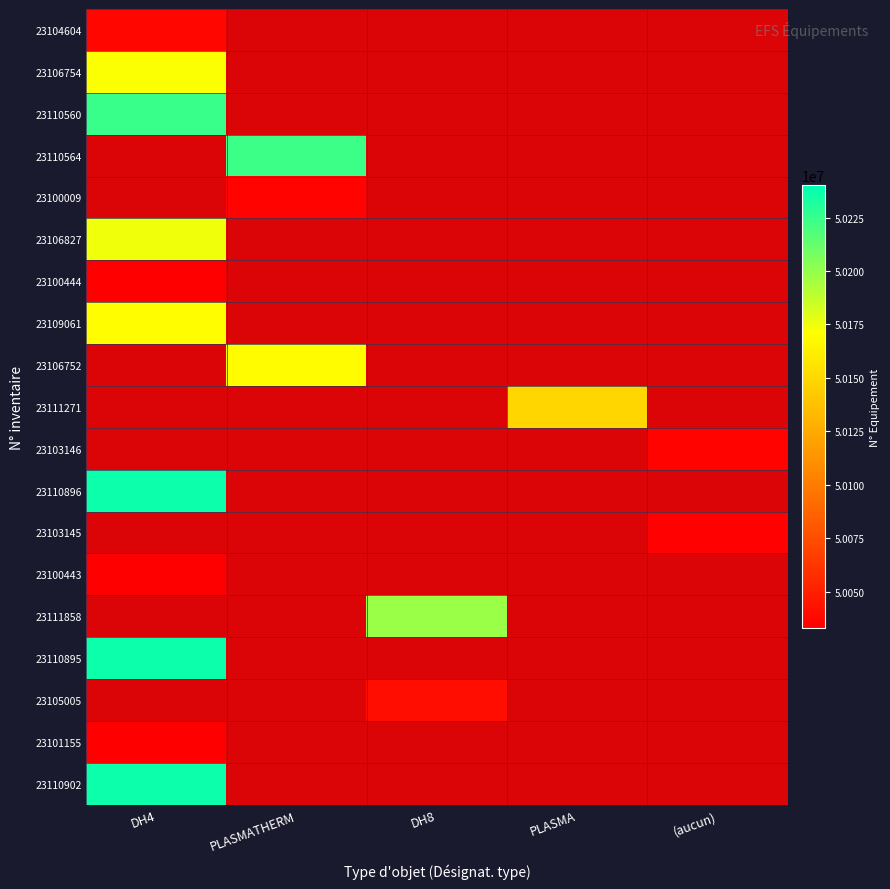

Rank the series at PLASMA from highest to lowest value.

23104604, 23106754, 23110560, 23110564, 23100009, 23106827, 23100444, 23109061, 23106752, 23111271, 23103146, 23110896, 23103145, 23100443, 23111858, 23110895, 23105005, 23101155, 23110902